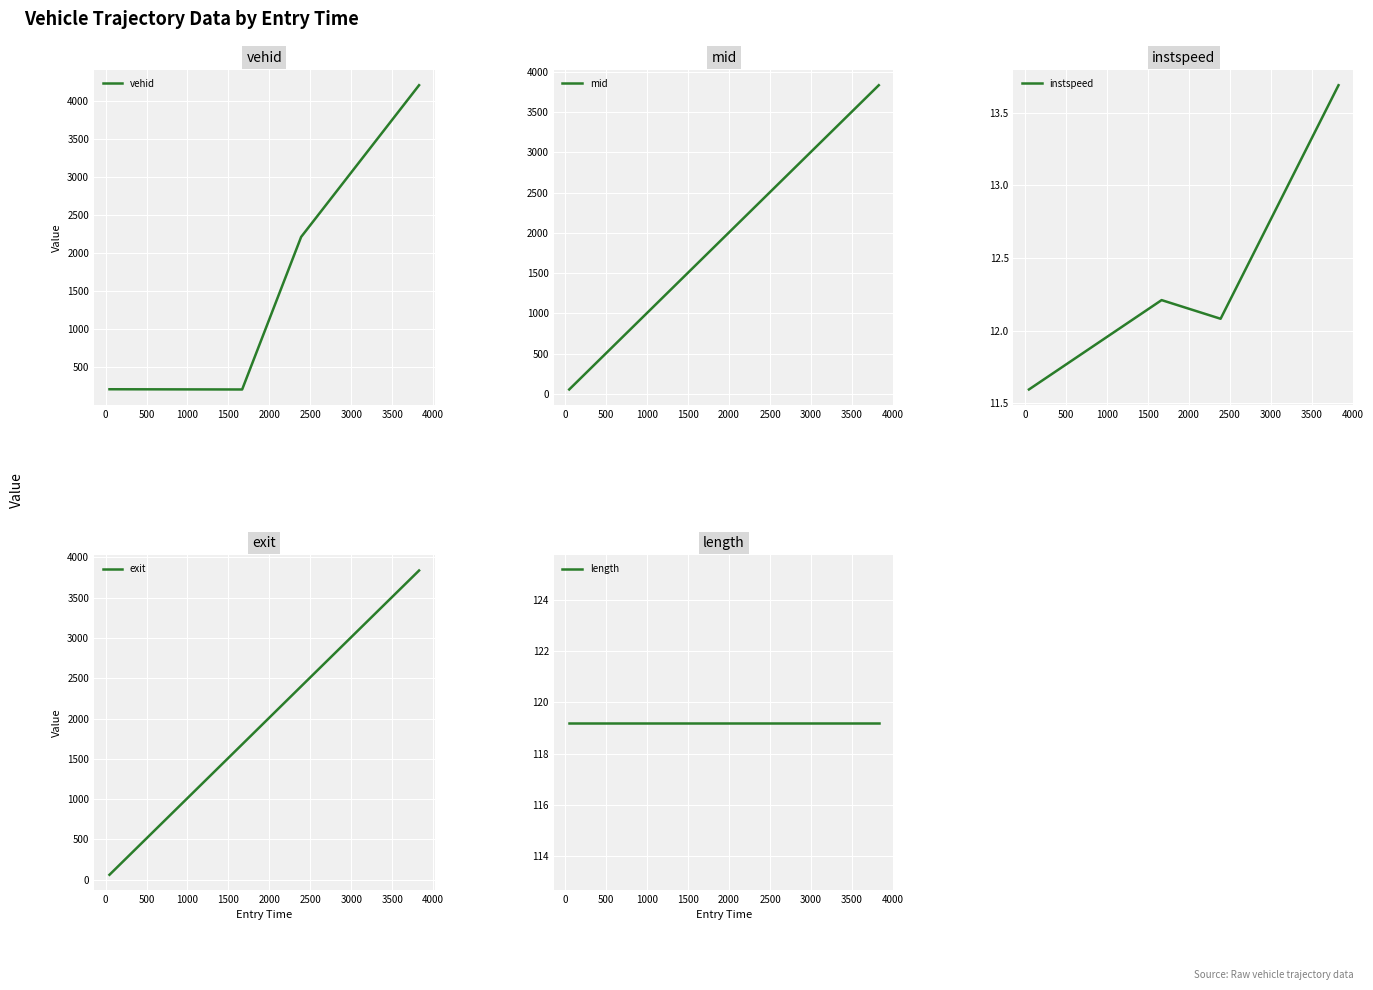

How many interior local peaks does the instspeed series have?

1